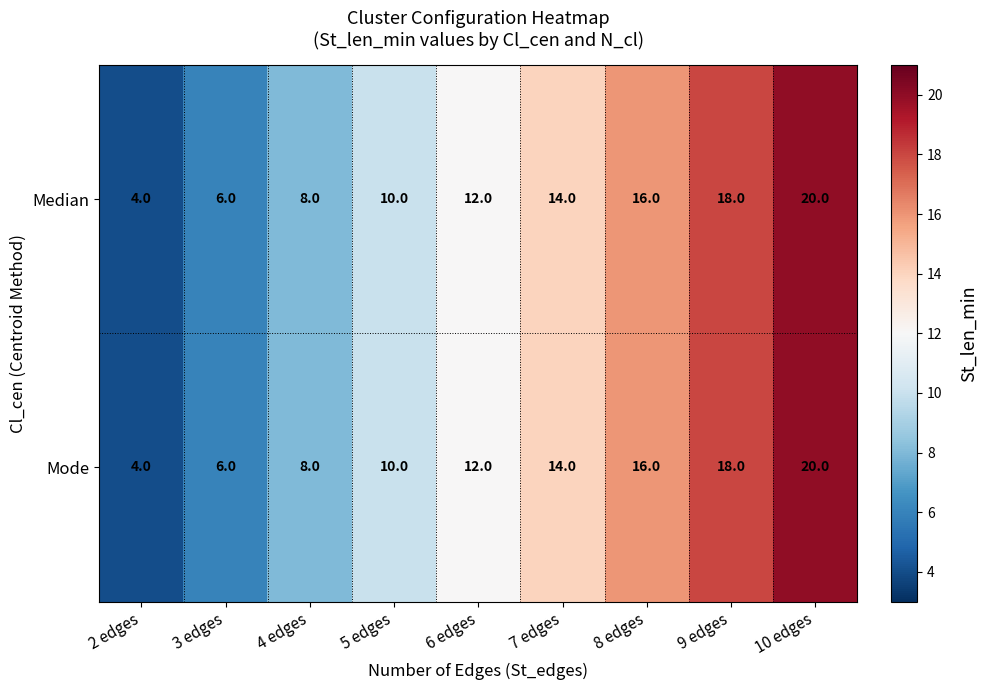

Reading left to right, what are all the values shown in this chart?

Median: 2 edges=4	3 edges=6	4 edges=8	5 edges=10	6 edges=12	7 edges=14	8 edges=16	9 edges=18	10 edges=20
Mode: 2 edges=4	3 edges=6	4 edges=8	5 edges=10	6 edges=12	7 edges=14	8 edges=16	9 edges=18	10 edges=20